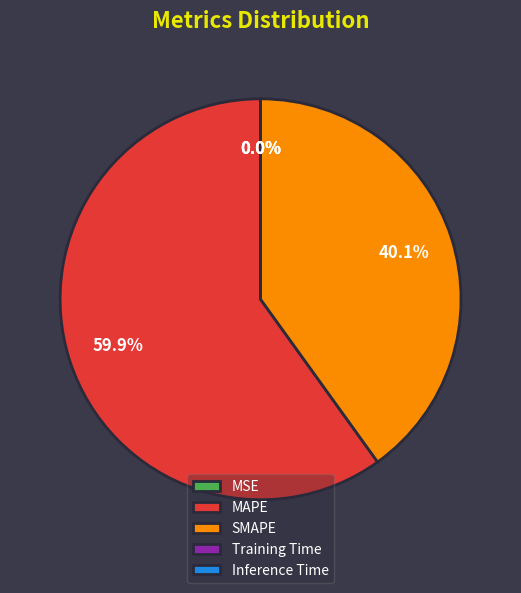

How much of the chart is everything except SMAPE?

59.9%